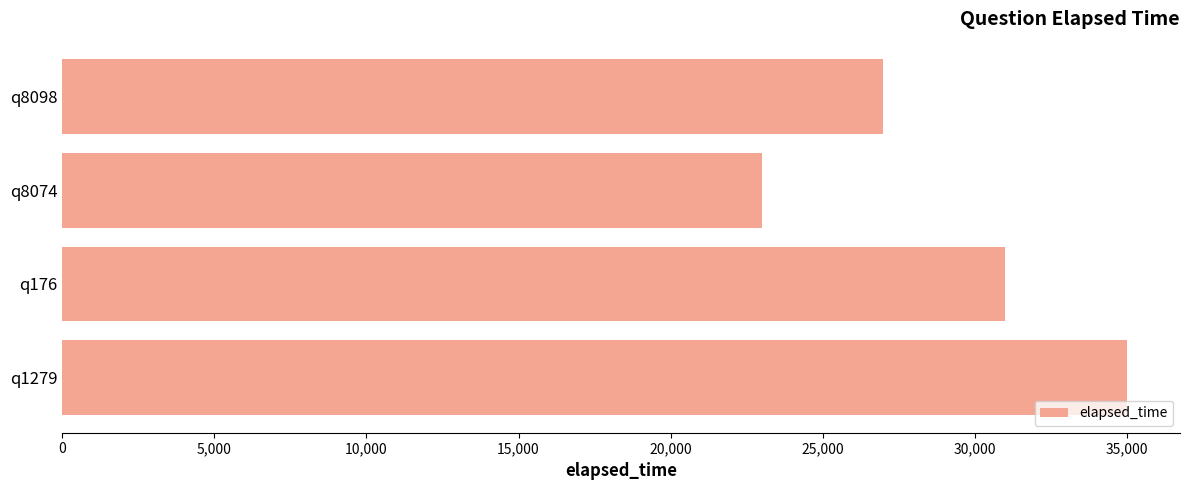

Is it true that the value at q1279 is 35000?

True